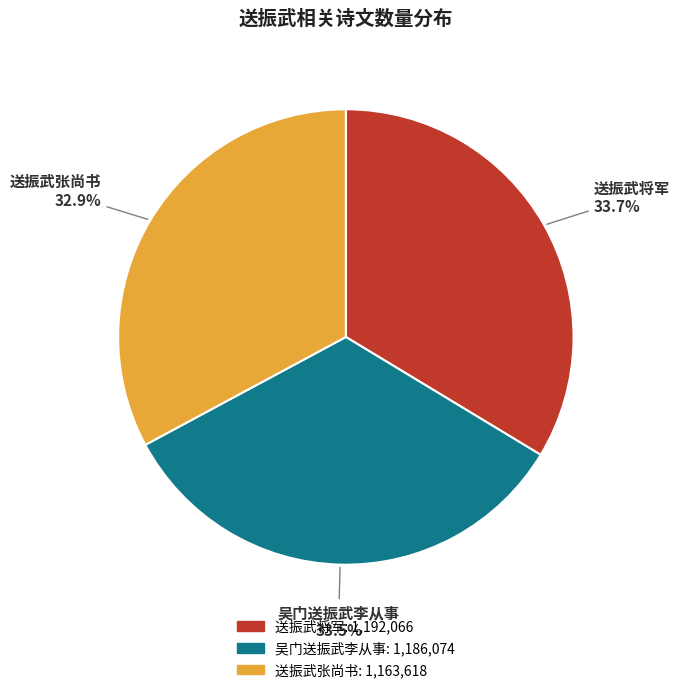

How many slices are in this pie chart?

3